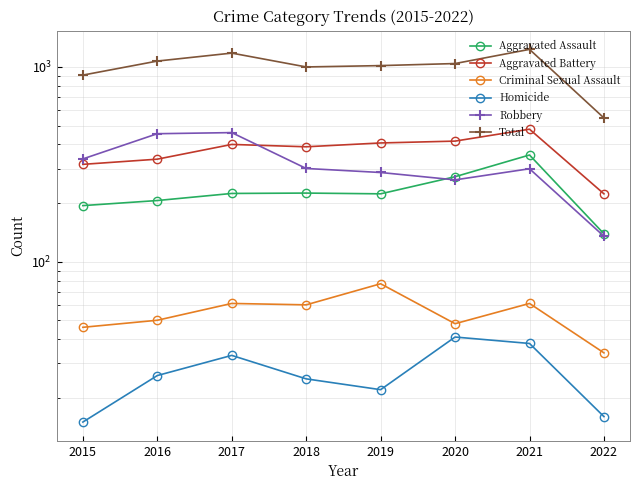

True or false: Robbery and Homicide cross at least once.

False